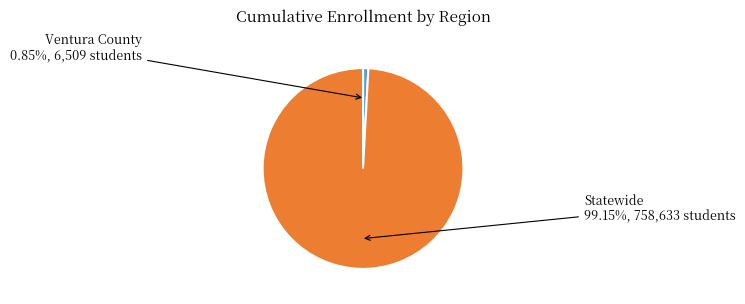

What percentage is the Ventura County slice, to the nearest percent?

1%